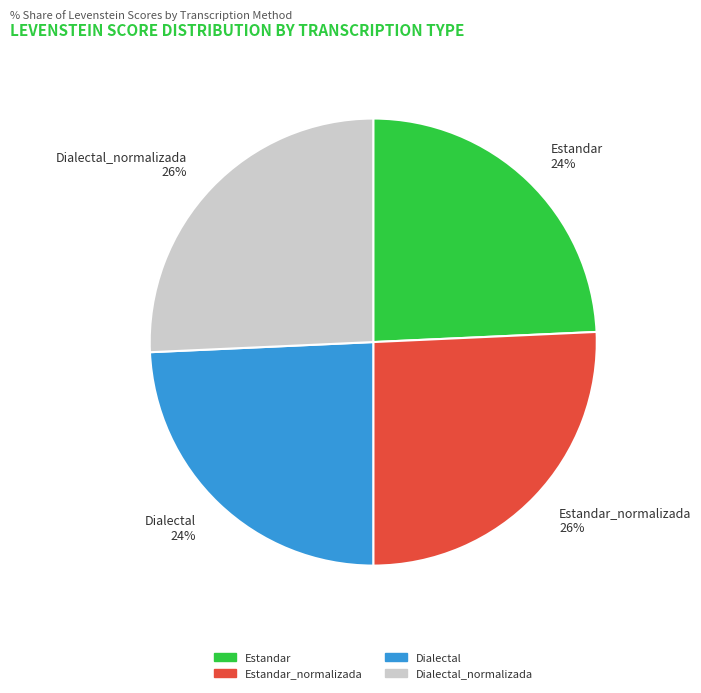

Does Dialectal account for over 50% of the chart?

No